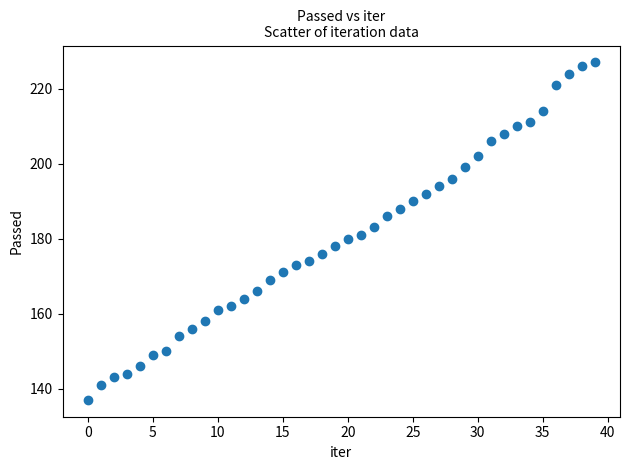

What is the range of Y values (max minus min)?

90